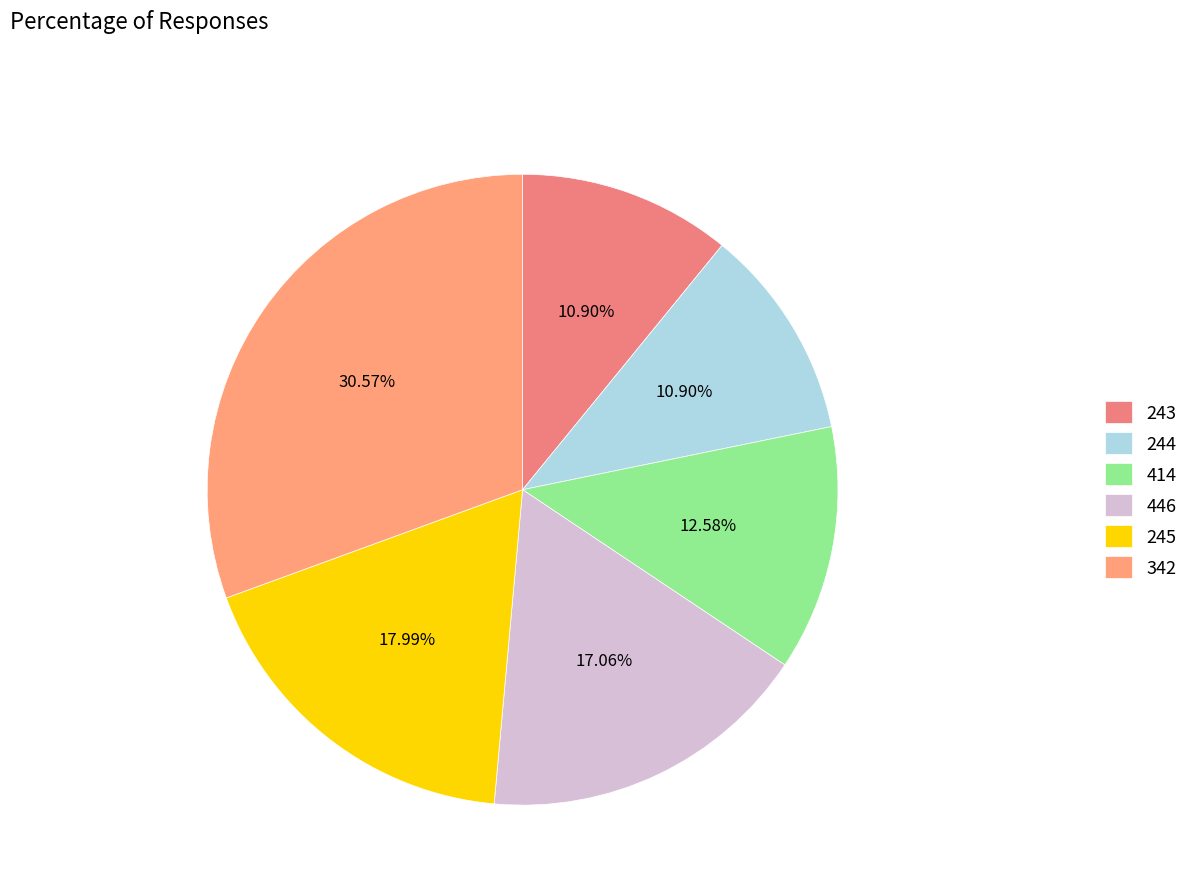

Which slice is the largest?

342